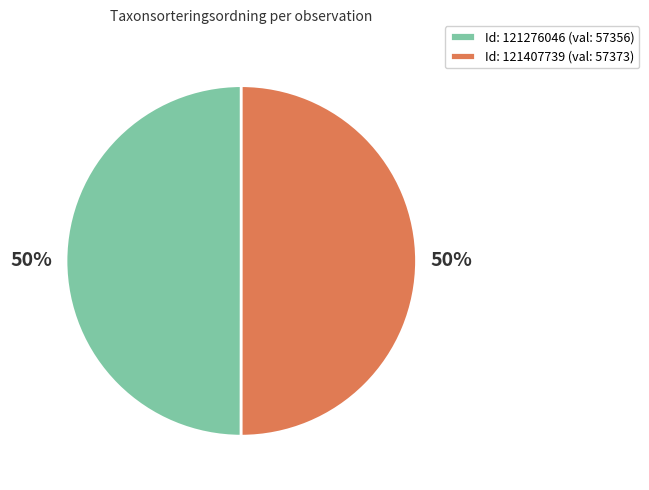

How many slices are in this pie chart?

2